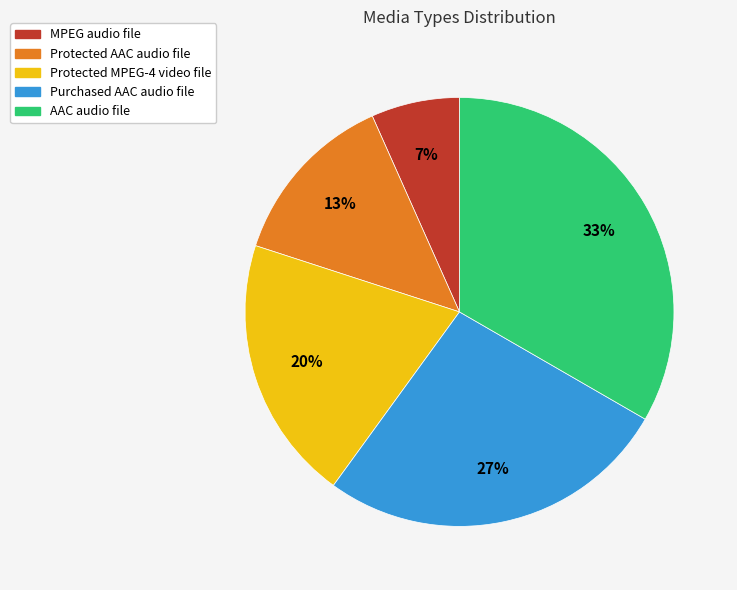

Is the sum of Purchased AAC audio file and MPEG audio file greater than half?

No